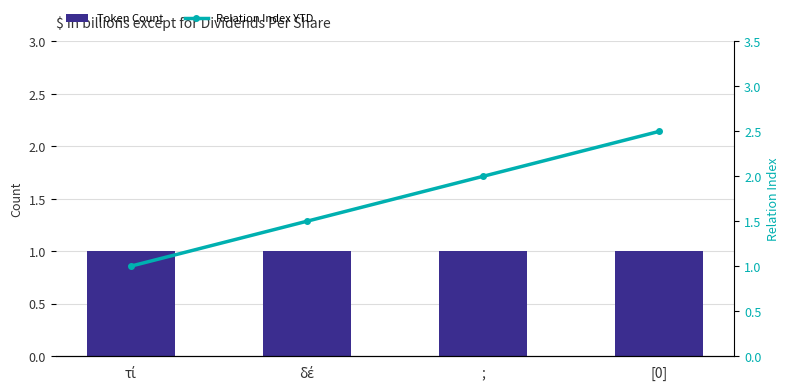

What is the sum of all Relation Index YTD values?

7.0